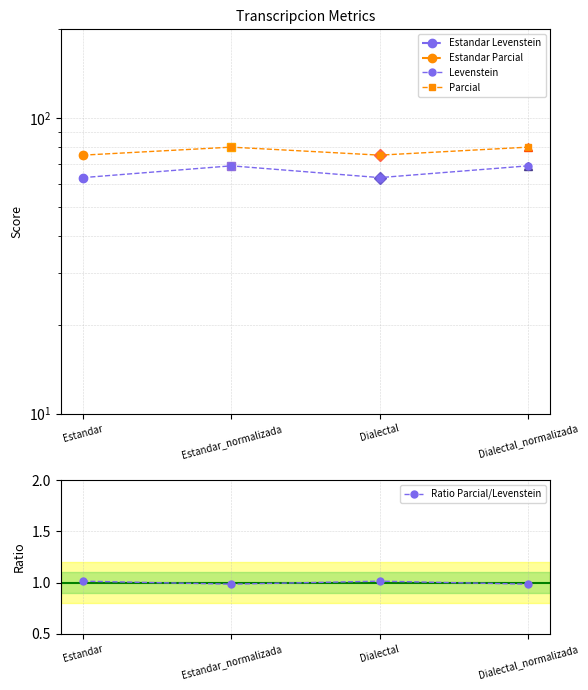

How many values in the Levenstein series exceed 68?

2